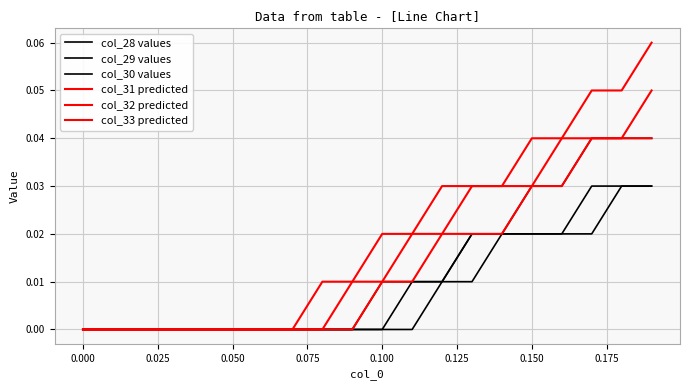

Count the col_33 predicted values in the range 0 to 1.

20